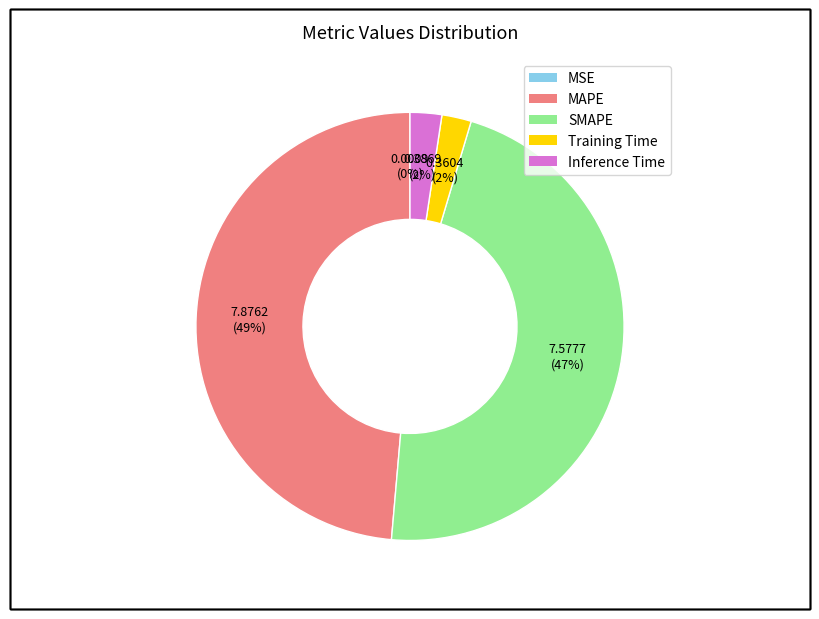

To the nearest percent, what is the average slice percentage?

20%